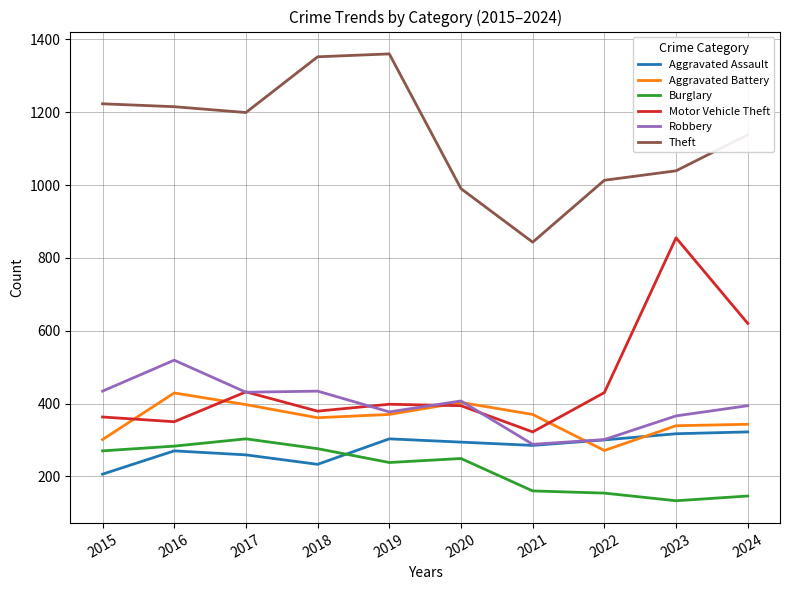

True or false: Burglary and Motor Vehicle Theft intersect in this chart.

False